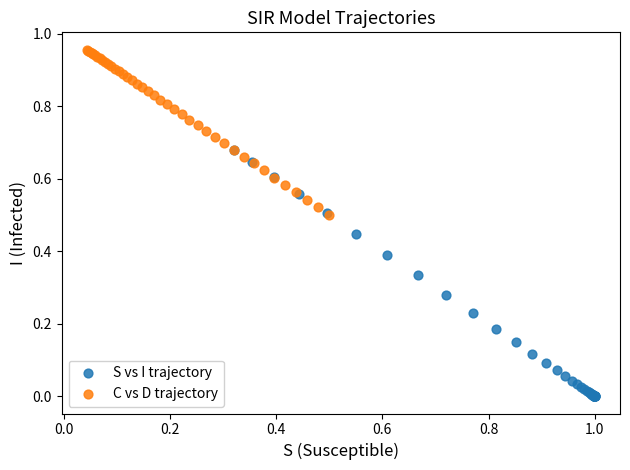

Which series has the largest Y range (max minus min)?

S vs I trajectory